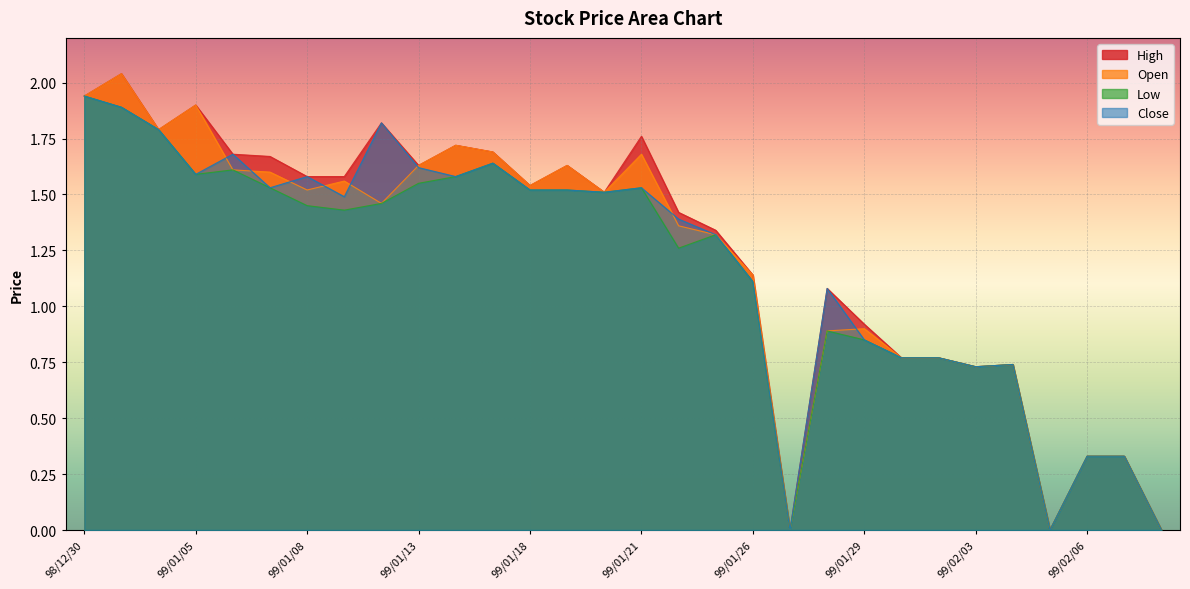

True or false: High and Close cross at least once.

False